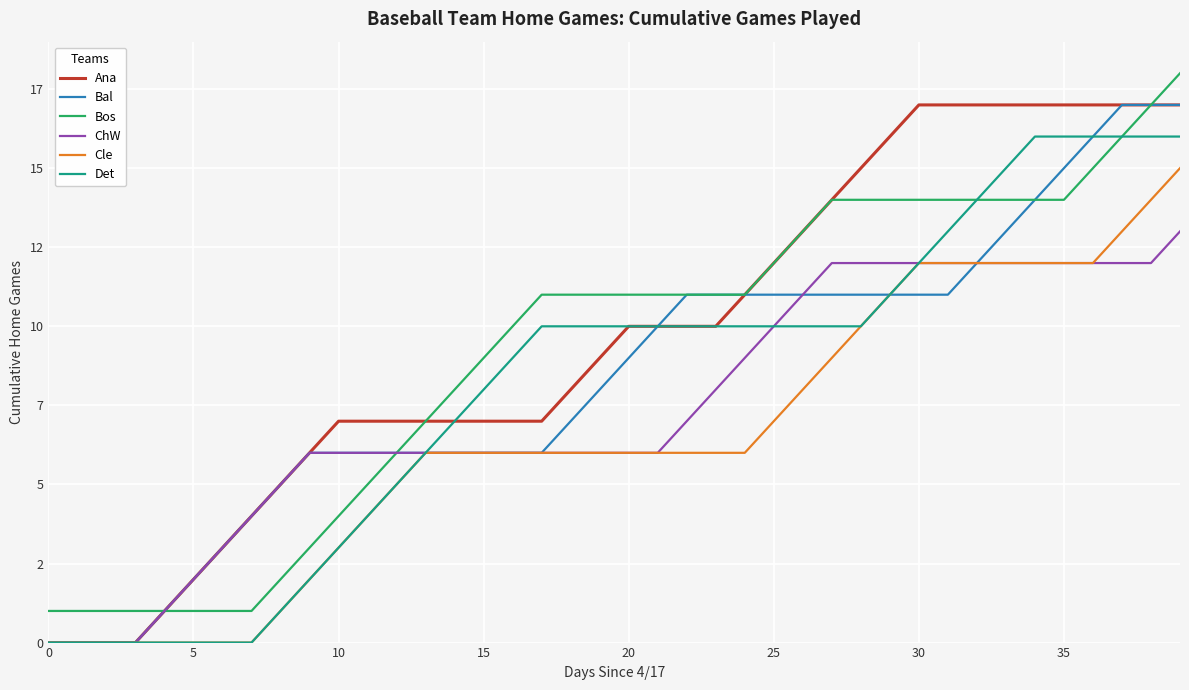

What are all the series names shown in the legend?

Ana, Bal, Bos, ChW, Cle, Det